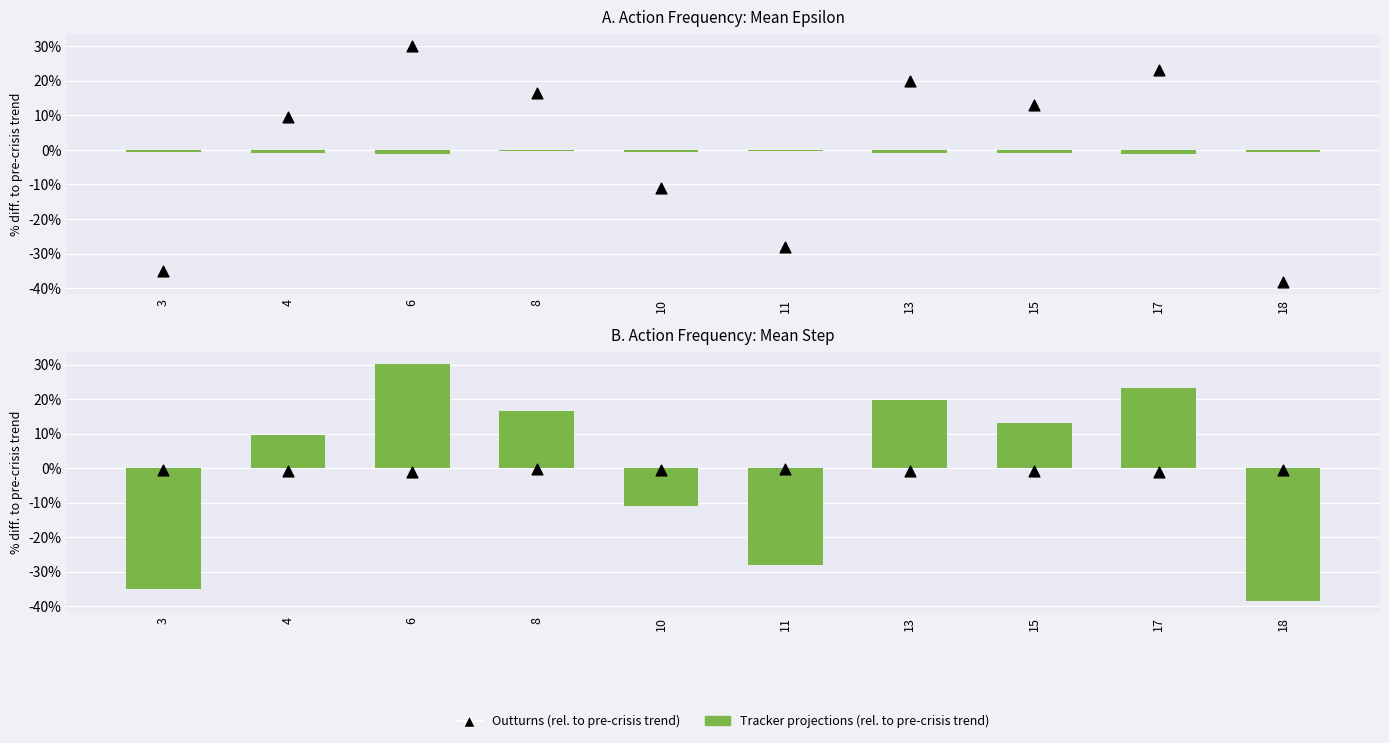

What is the total value across all series at 17?

22.2